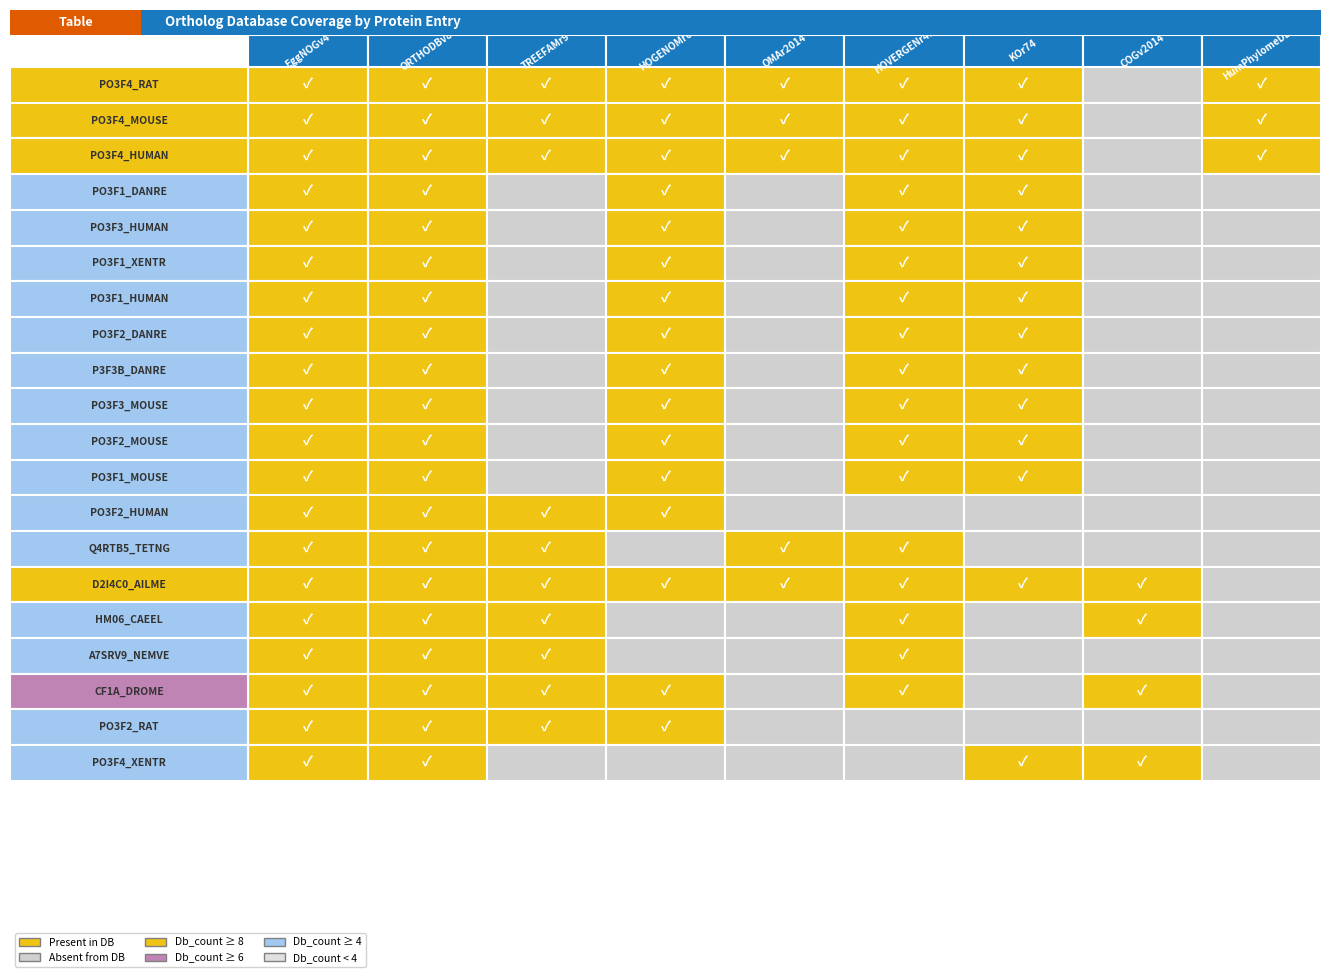

The ORTHODBv8 series shows 1 at PO3F4_RAT. True or false?

True